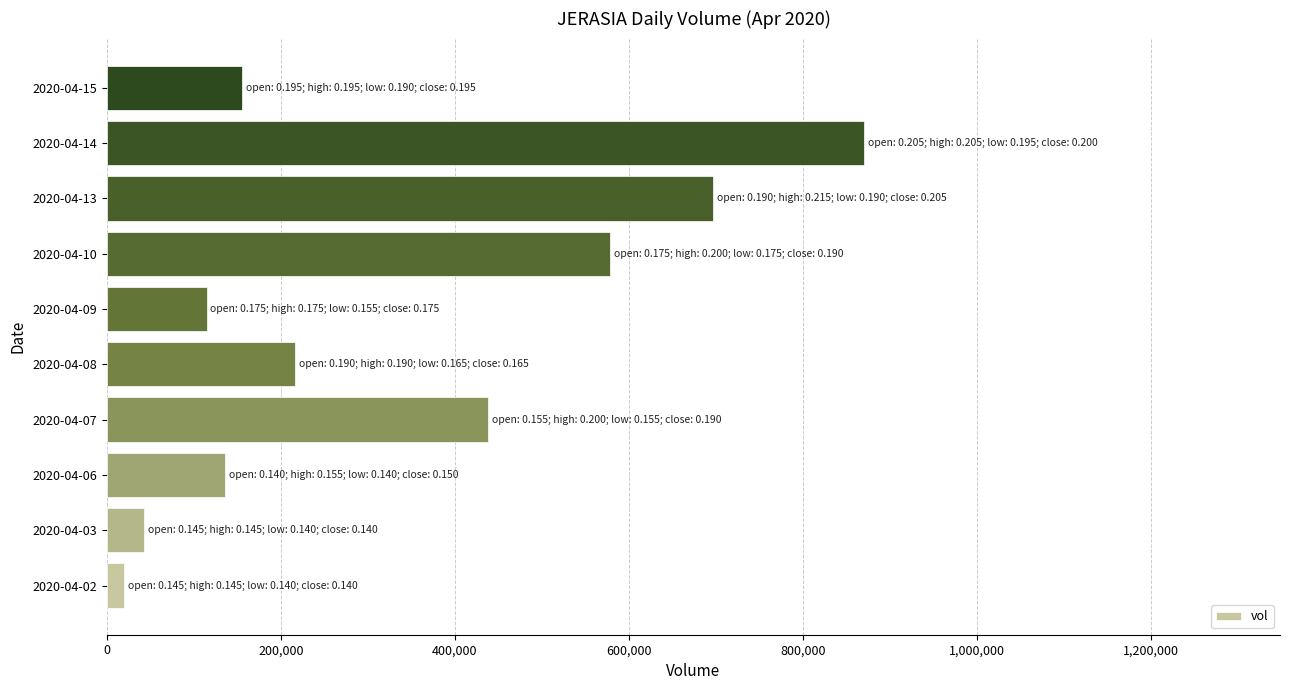

What is the sum of all values?

3268000